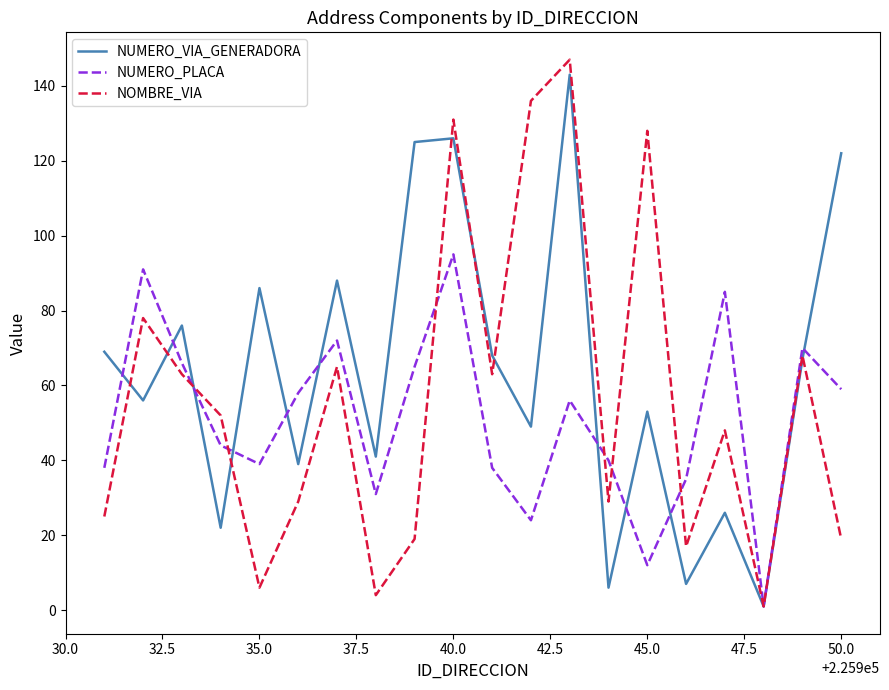

Which series has the widest spread of values?

NOMBRE_VIA